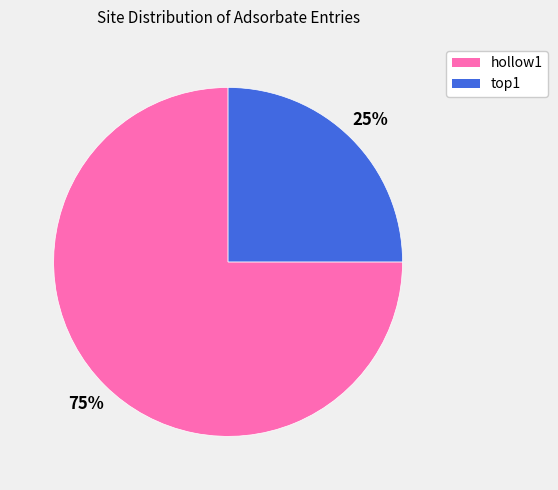

What is the largest slice in the pie chart?

hollow1